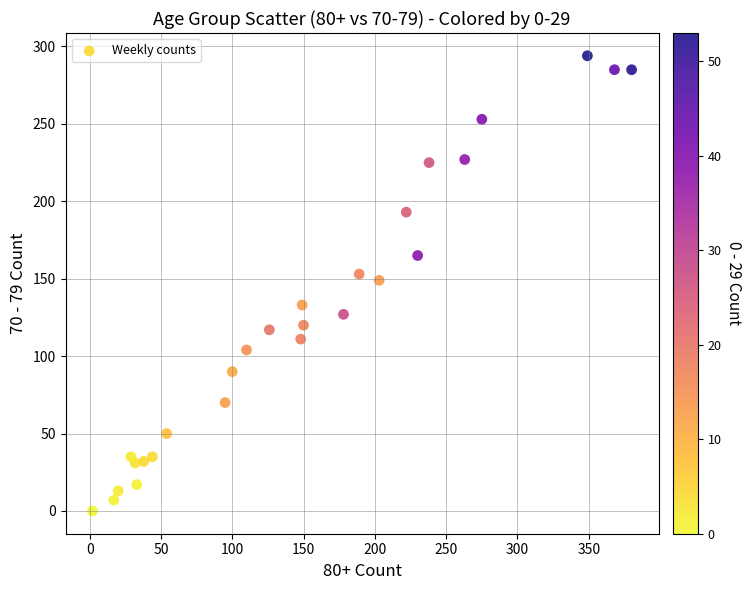

What is the range of X values (max minus min)?

378